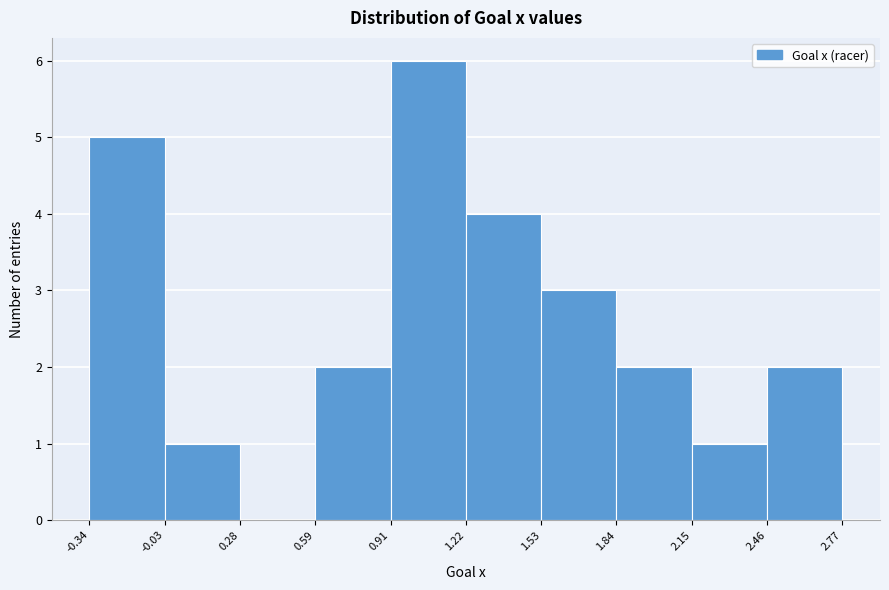

Reading left to right, list every bar in this chart as the range it spans on the x-axis followed by its height. The values are not printed on the chart, so give them approximately, as read against the axis.

-0.34 to -0.03: 5
-0.03 to 0.28: 1
0.28 to 0.59: 0
0.59 to 0.91: 2
0.91 to 1.22: 6
1.22 to 1.53: 4
1.53 to 1.84: 3
1.84 to 2.15: 2
2.15 to 2.46: 1
2.46 to 2.77: 2